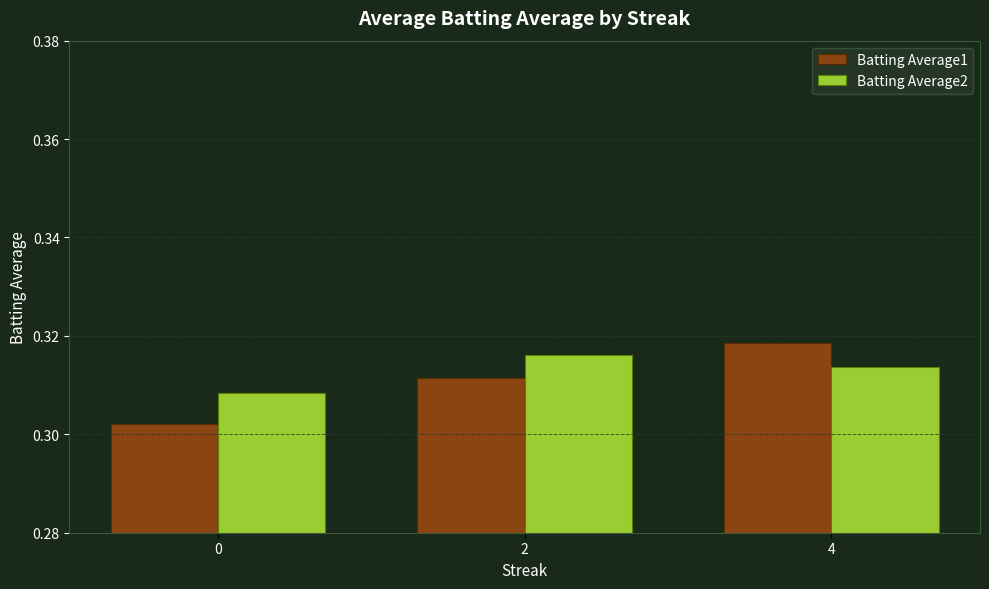

Rank the series by their average value, from highest to lowest.

Batting Average2, Batting Average1